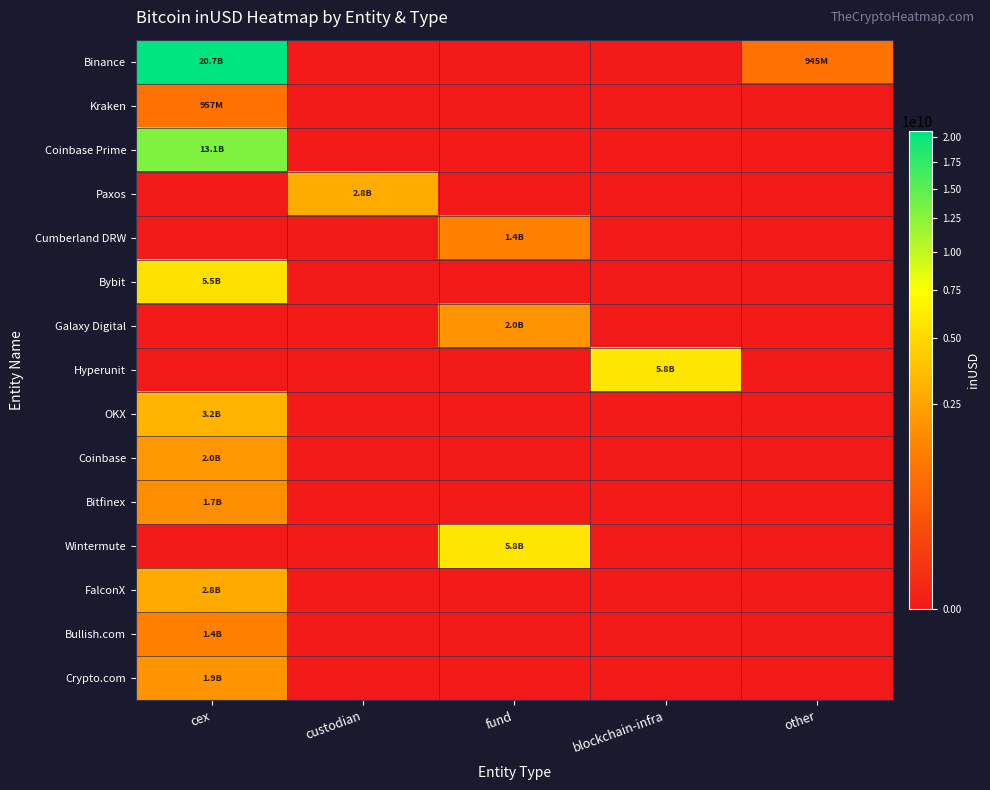

Reading left to right, list all the values displayed in this chart.

Binance: cex=20675428378.7	custodian=0.0	fund=0.0	blockchain-infra=0.0	other=944715584.0
Kraken: cex=956850432.0	custodian=0.0	fund=0.0	blockchain-infra=0.0	other=0.0
Coinbase Prime: cex=13069637679.1	custodian=0.0	fund=0.0	blockchain-infra=0.0	other=0.0
Paxos: cex=0.0	custodian=2801349227.1	fund=0.0	blockchain-infra=0.0	other=0.0
Cumberland DRW: cex=0.0	custodian=0.0	fund=1379883459.6	blockchain-infra=0.0	other=0.0
Bybit: cex=5491899183.0	custodian=0.0	fund=0.0	blockchain-infra=0.0	other=0.0
Galaxy Digital: cex=0.0	custodian=0.0	fund=1961530111.6	blockchain-infra=0.0	other=0.0
Hyperunit: cex=0.0	custodian=0.0	fund=0.0	blockchain-infra=5765317192.9	other=0.0
OKX: cex=3156744634.5	custodian=0.0	fund=0.0	blockchain-infra=0.0	other=0.0
Coinbase: cex=2026081708.0	custodian=0.0	fund=0.0	blockchain-infra=0.0	other=0.0
Bitfinex: cex=1714993114.8	custodian=0.0	fund=0.0	blockchain-infra=0.0	other=0.0
Wintermute: cex=0.0	custodian=0.0	fund=5836100368.7	blockchain-infra=0.0	other=0.0
FalconX: cex=2760979046.7	custodian=0.0	fund=0.0	blockchain-infra=0.0	other=0.0
Bullish.com: cex=1359995517.4	custodian=0.0	fund=0.0	blockchain-infra=0.0	other=0.0
Crypto.com: cex=1936174229.0	custodian=0.0	fund=0.0	blockchain-infra=0.0	other=0.0